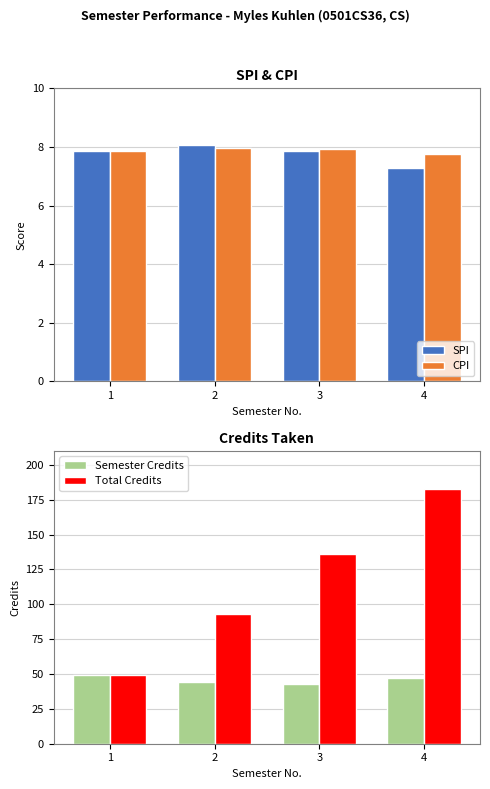

Reading left to right, what are all the values shown in this chart?

SPI: 7.9	8.1	7.9	7.3
CPI: 7.9	8.0	7.9	7.8
Semester Credits: 49.0	44.0	43.0	47.0
Total Credits: 49.0	93.0	136.0	183.0